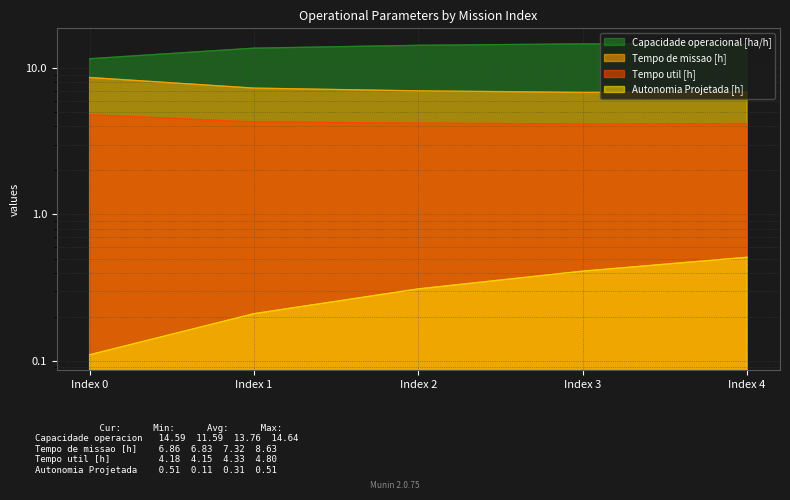

At which label is Capacidade operacional [ha/h] closest to 13?

Index 1